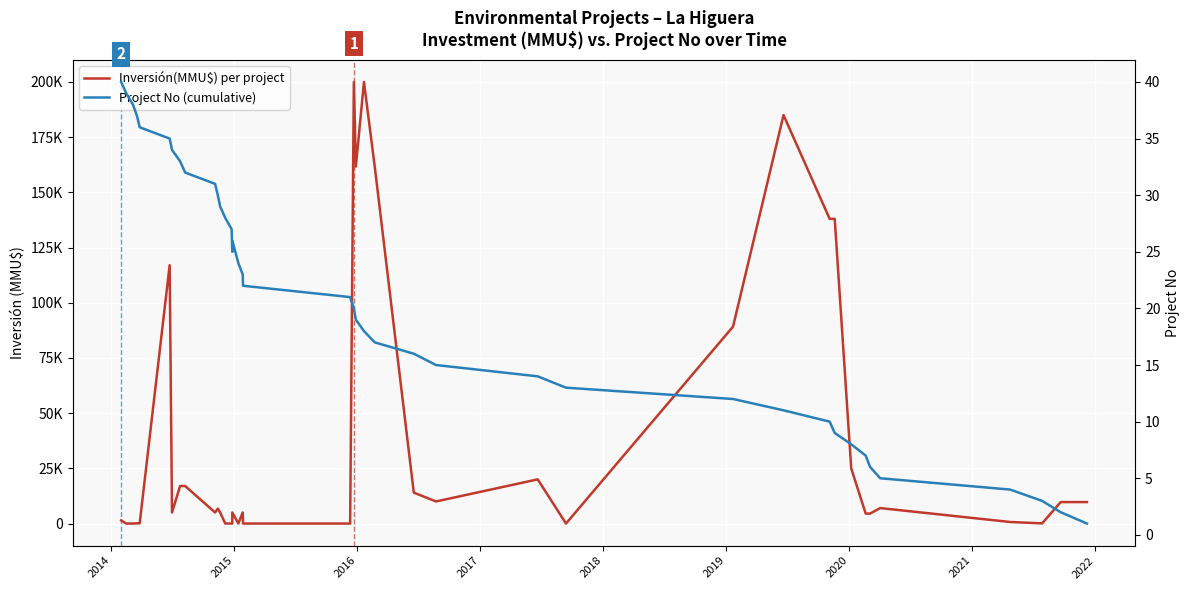

True or false: Inversión(MMU$) per project has a value of 41 at 37.

False